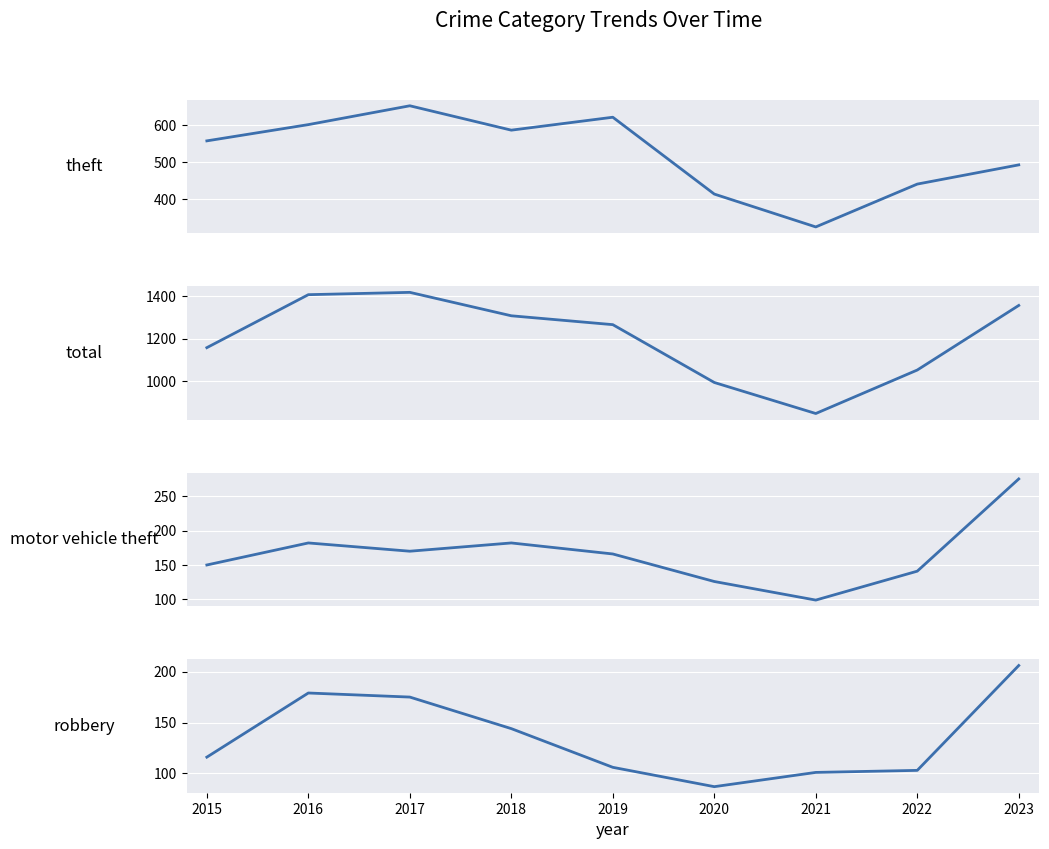

What is the total value across all series at 2022?

1735